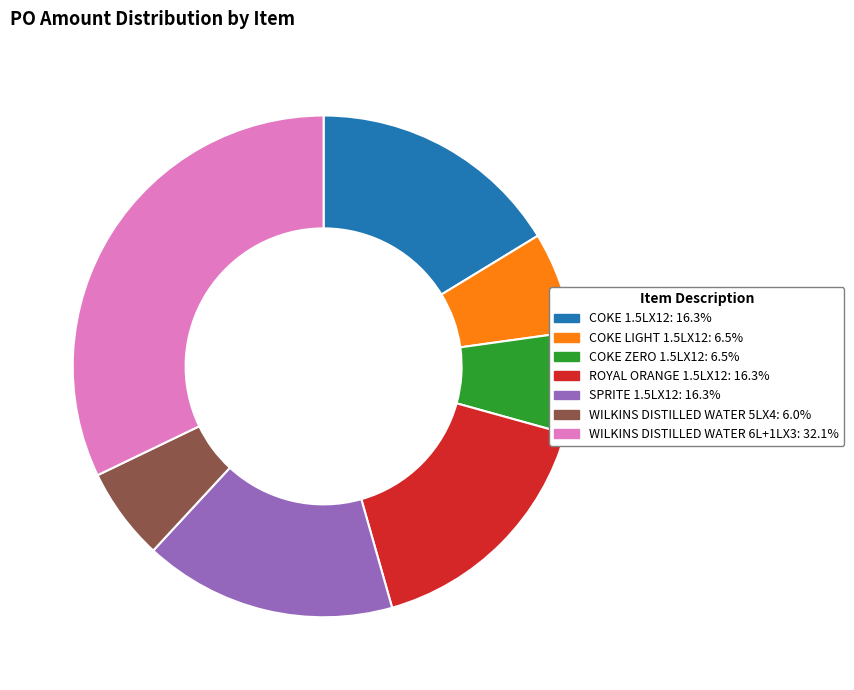

True or false: WILKINS DISTILLED WATER 5LX4 accounts for 6% of the total.

True